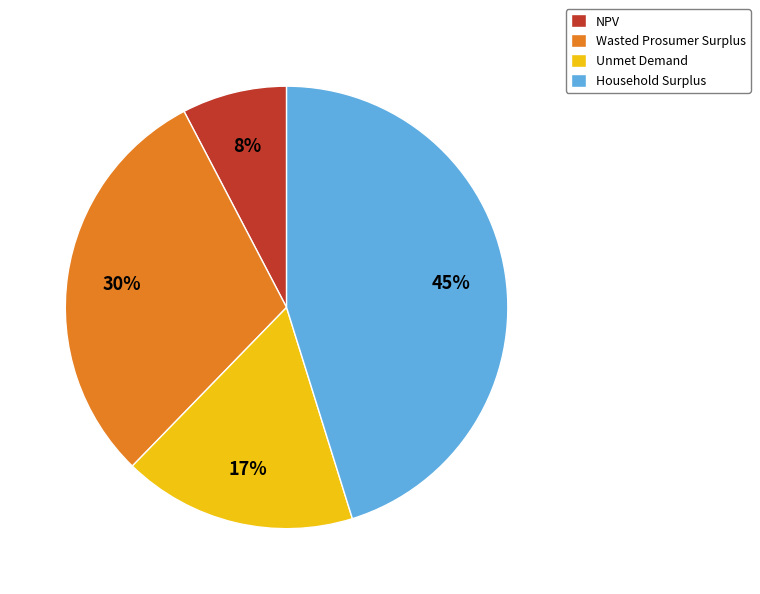

Which has a higher value, Wasted Prosumer Surplus or Unmet Demand?

Wasted Prosumer Surplus